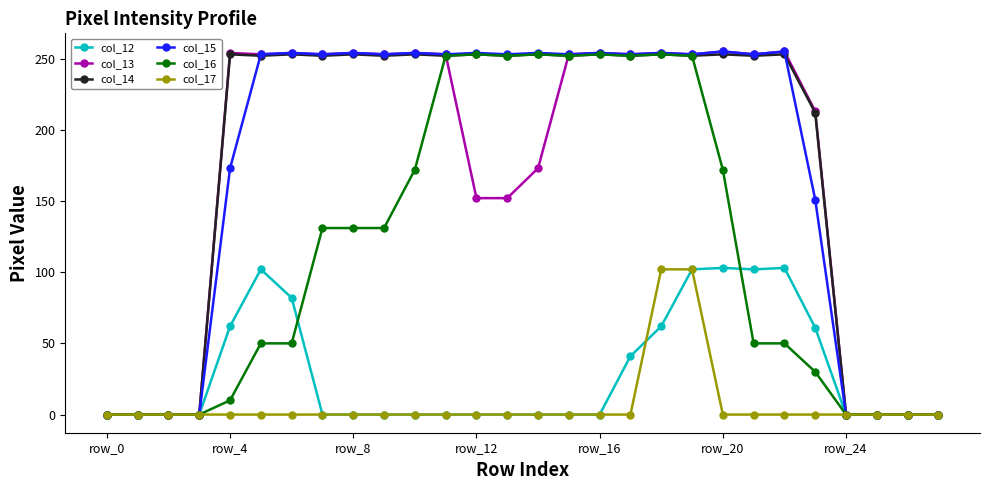

What is the value of the col_13 point at the 5th from the left?

254